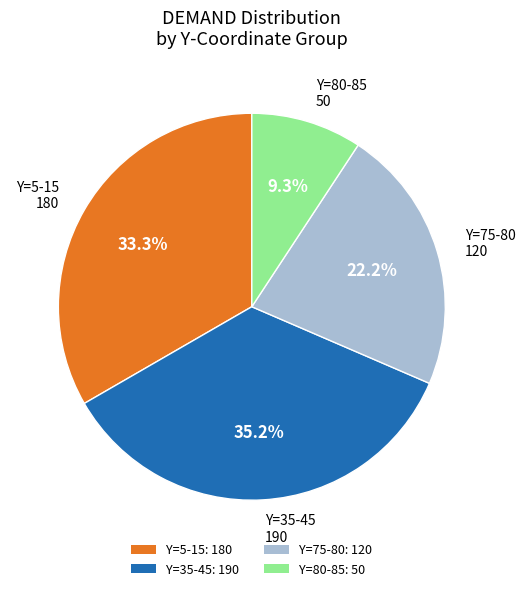

Is there a majority slice in this chart?

No